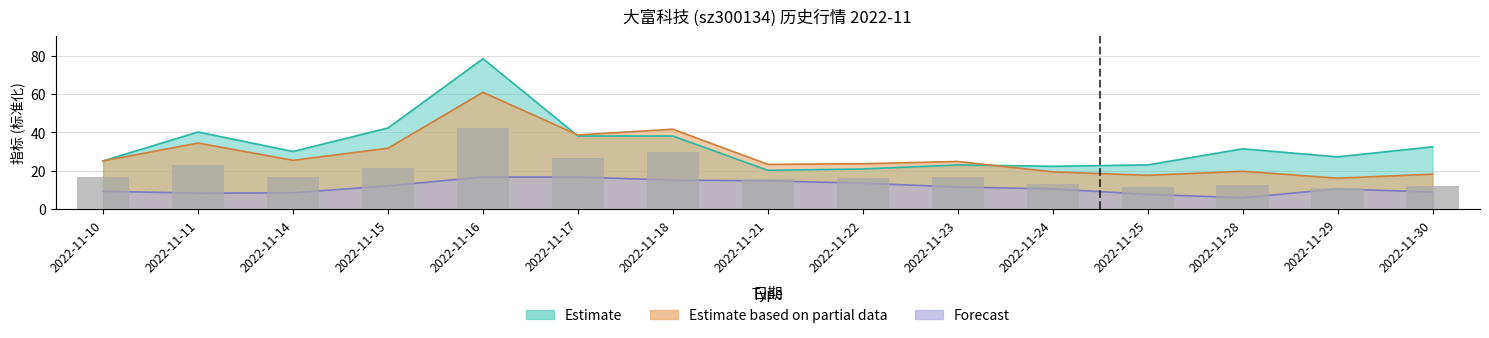

Which label corresponds to the largest value in the chart?

2022-11-16